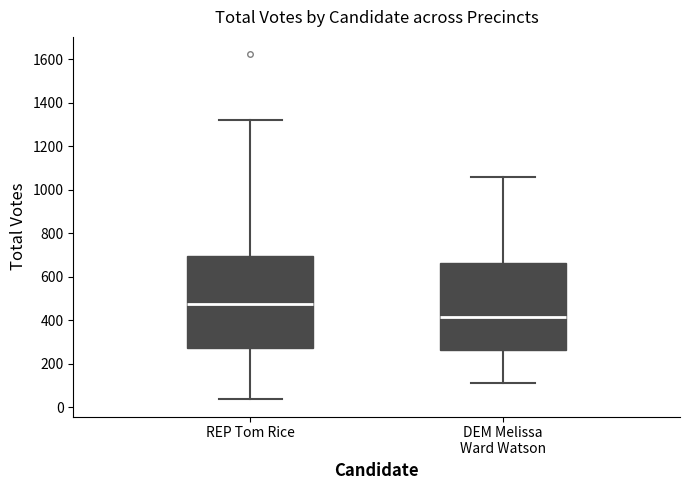

Comparing the boxes themselves (not the whiskers), which one is the tallest?

REP Tom Rice